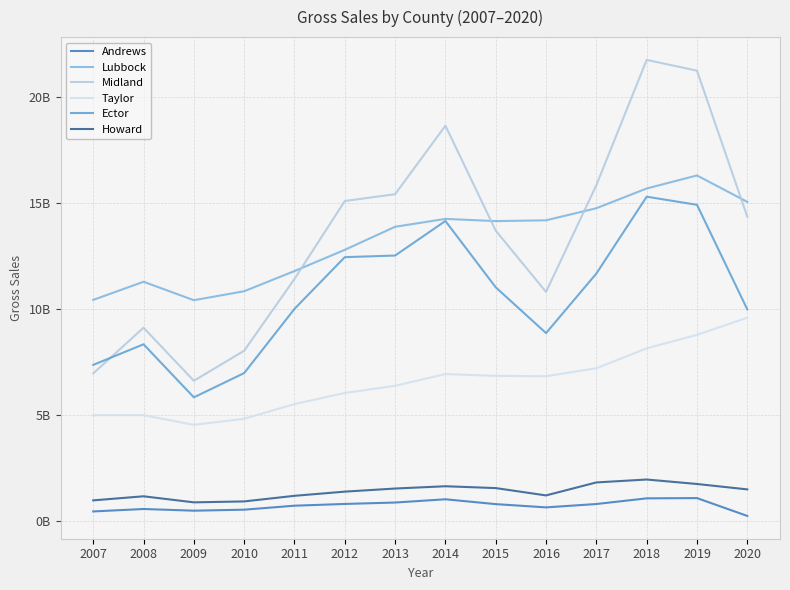

Which series changed the most between 2007 and 2018?

Midland